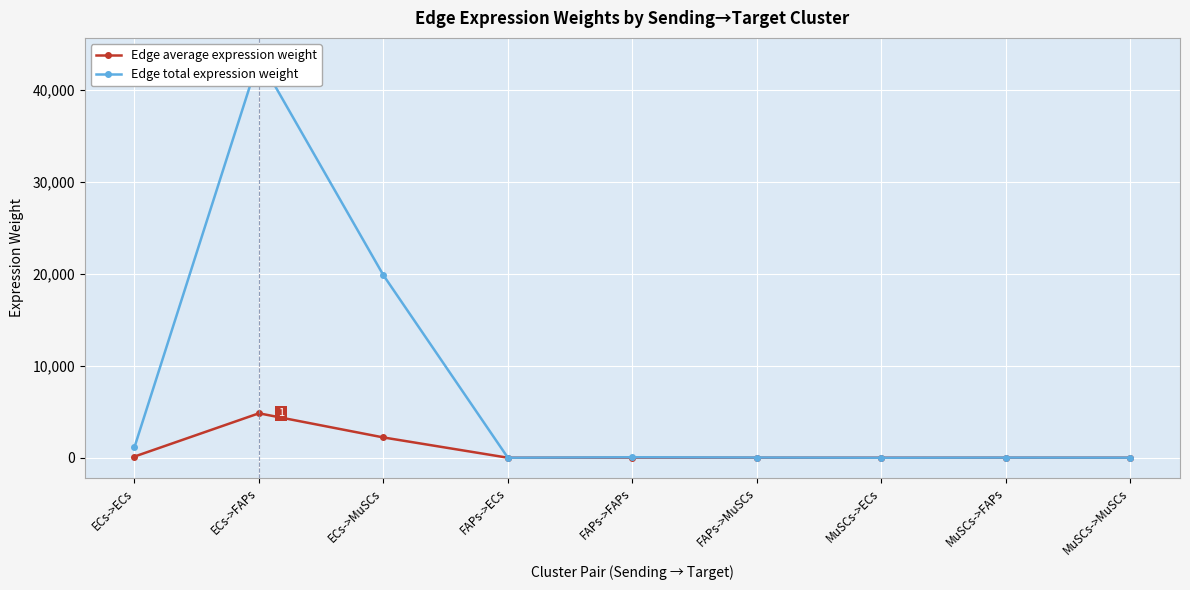

What is the value of the Edge total expression weight point at the 7th from the left?

0.4